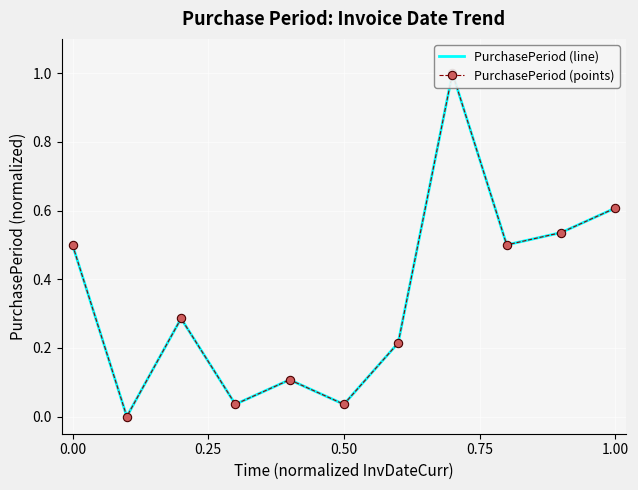

At how many categories does at least one series exceed 0?

10